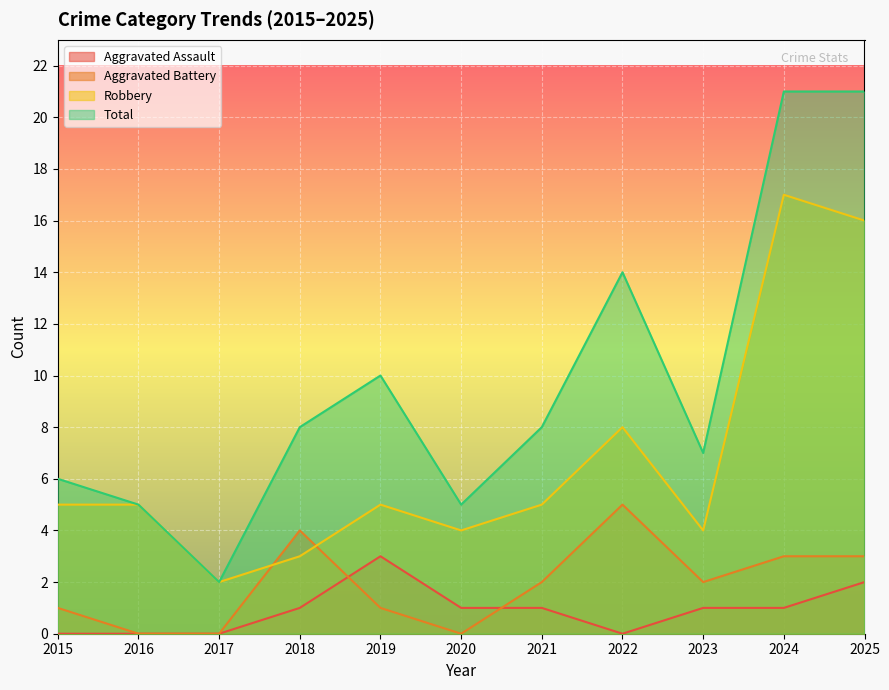

At which category does Total reach its first local valley?

2017